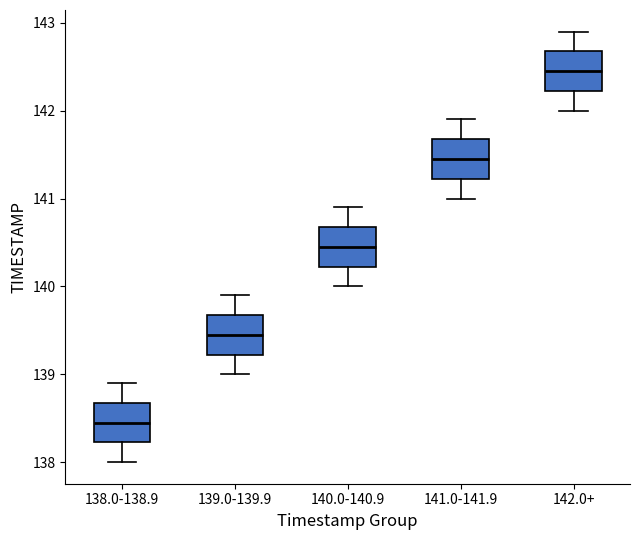

Where does the median line of the box for 141.0-141.9 sit on the y-axis? The values are not printed on the chart, so give them approximately, as read against the axis.

141.5